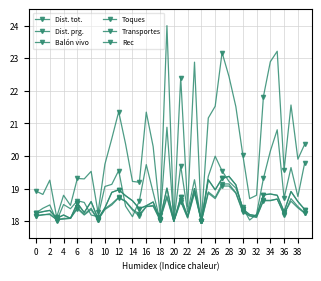

True or false: Dist. prg. has more than 2 interior local peaks.

True